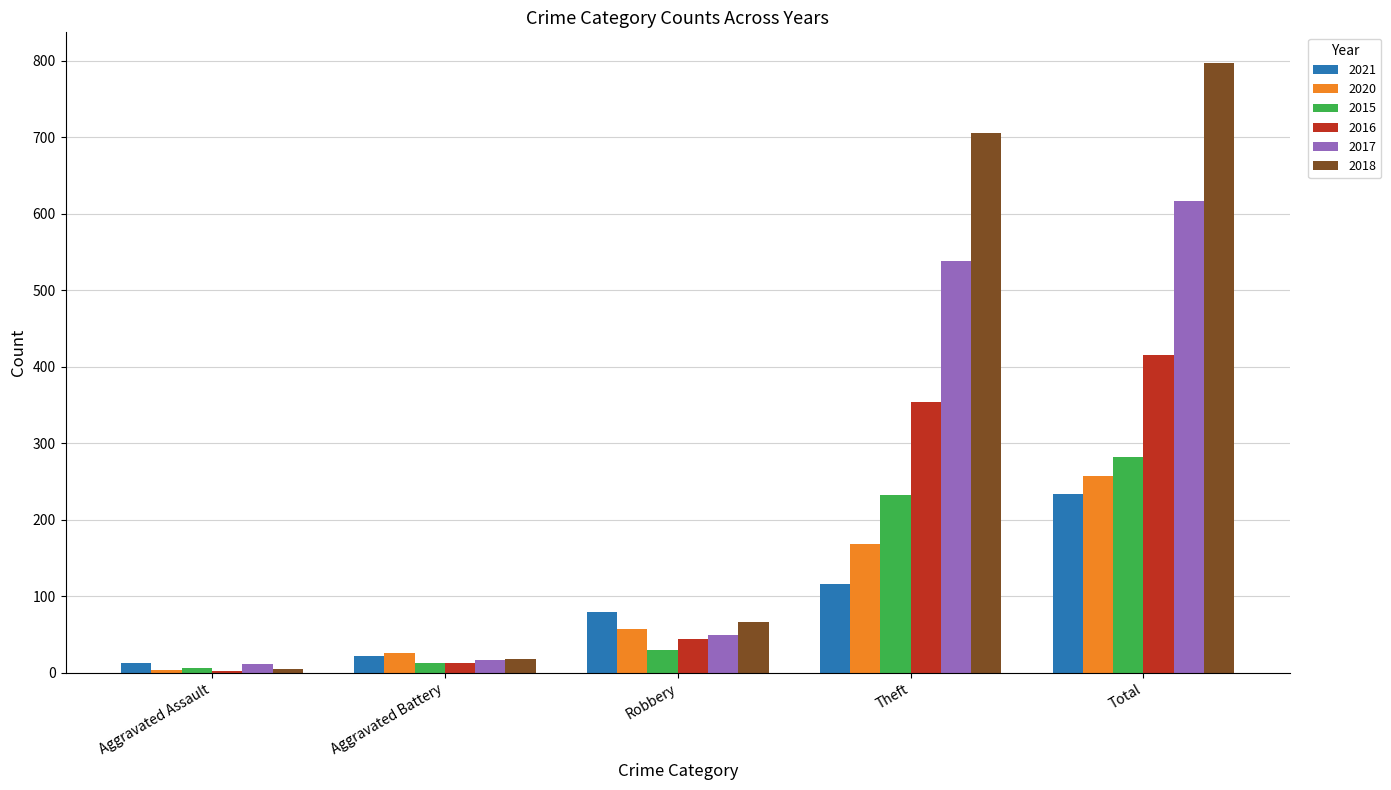

Reading left to right, what are all the values shown in this chart?

2021: 13	22	80	116	234
2020: 4	26	57	168	257
2015: 6	13	30	233	282
2016: 3	13	44	354	416
2017: 12	17	49	538	617
2018: 5	18	67	705	797